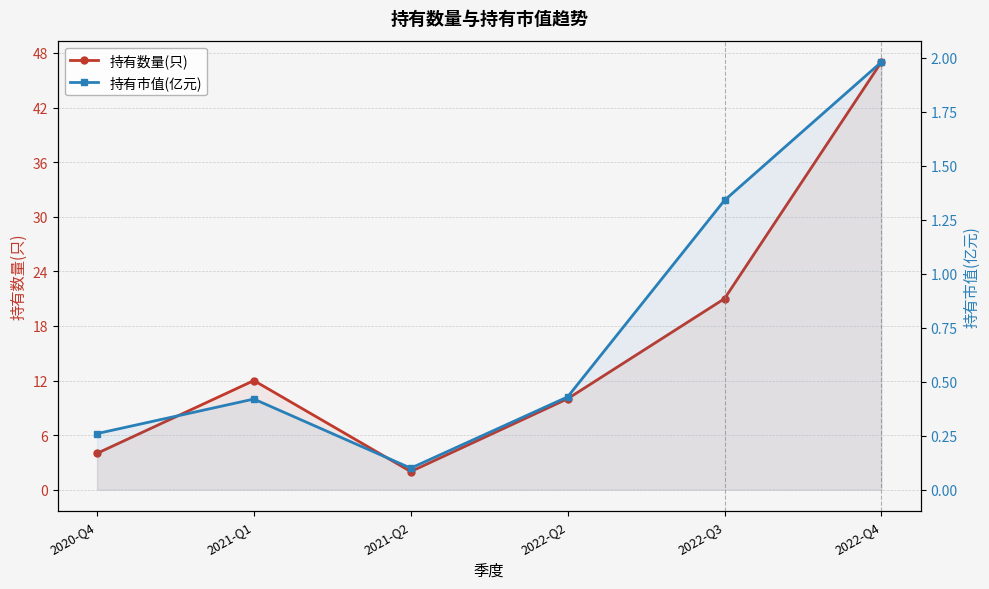

Count the number of data series in this chart.

2